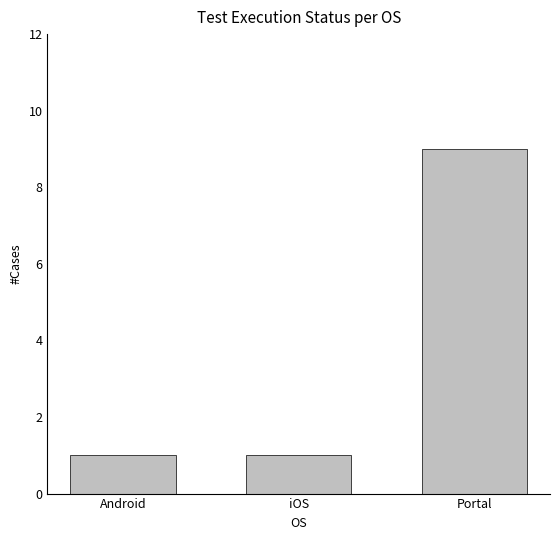

Are the bars grouped side by side (vs. stacked)?

No